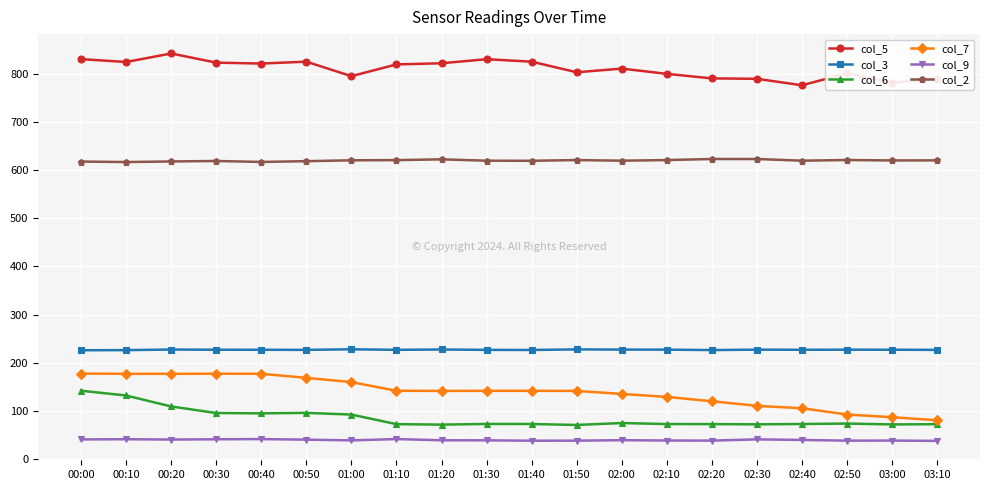

True or false: col_5 and col_6 cross at least once.

False